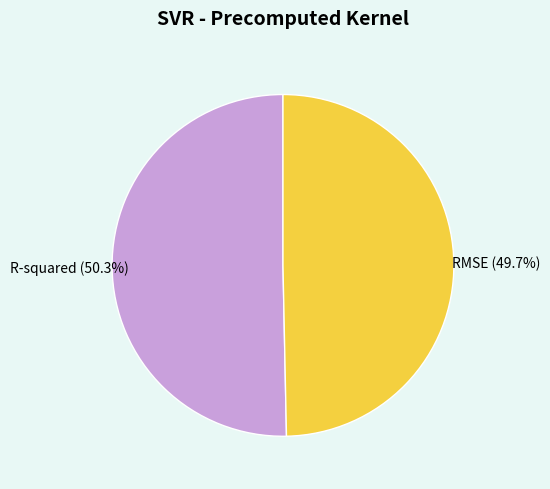

Is it true that R-squared is 50% of the pie?

True